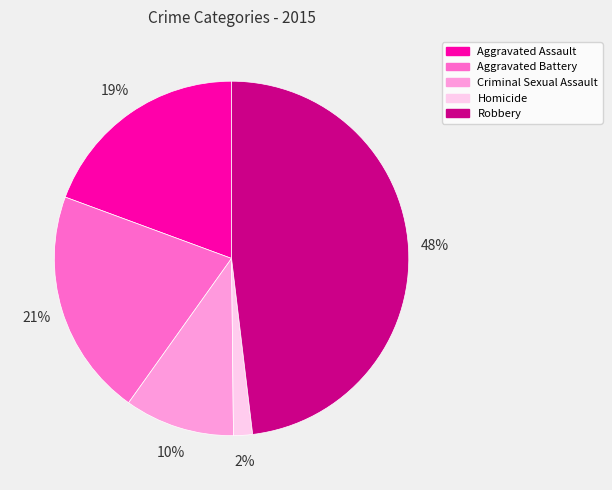

To the nearest percent, what portion does Criminal Sexual Assault represent?

10%